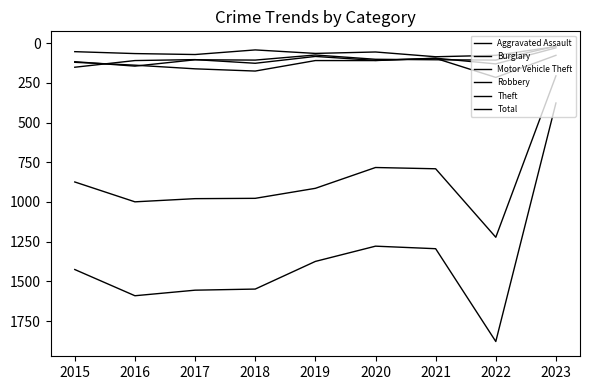

How many values in the Motor Vehicle Theft series are below 109?

4